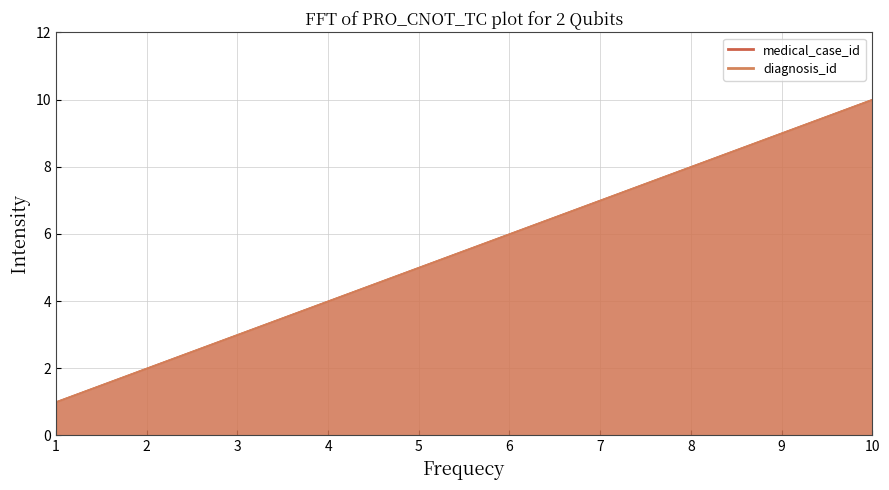

What is the minimum value for medical_case_id?

1